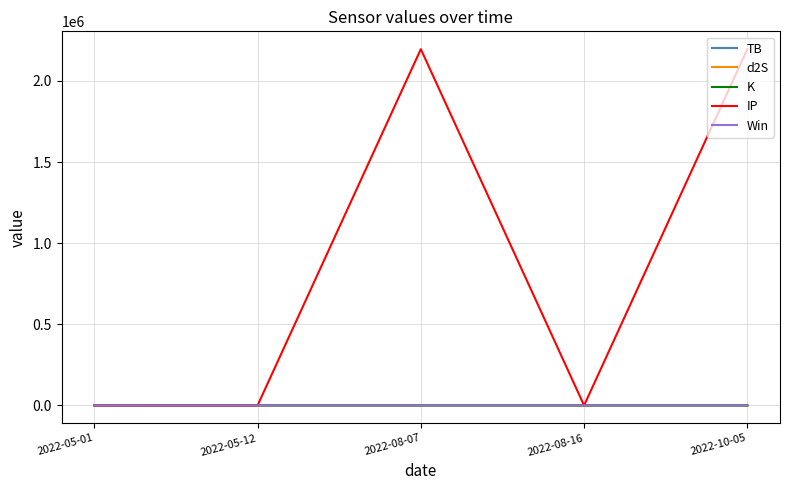

Does the chart have visible grid lines?

Yes